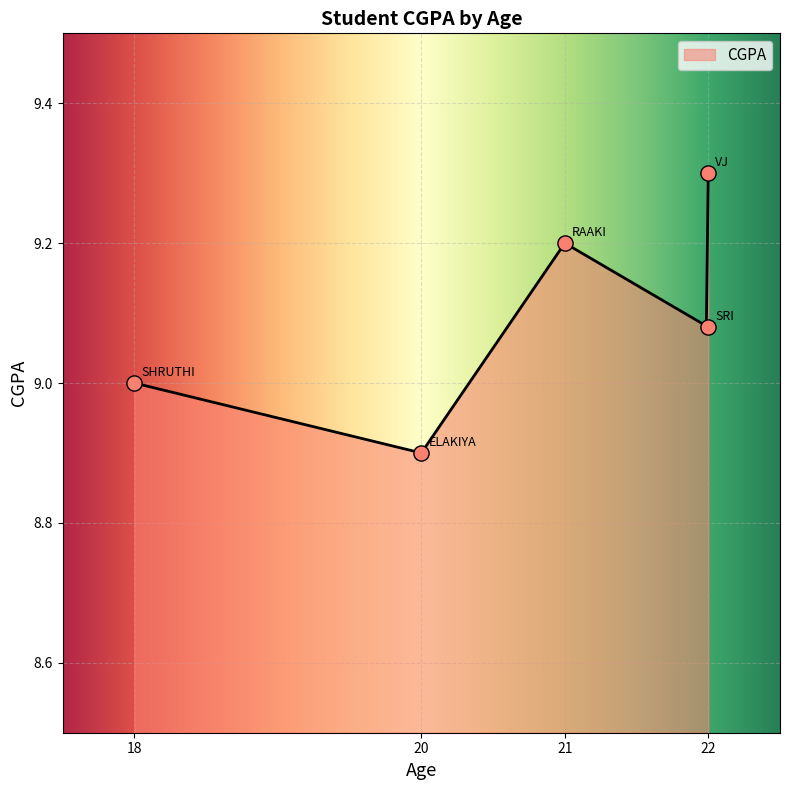

Between 22 and 21, which is larger?

22